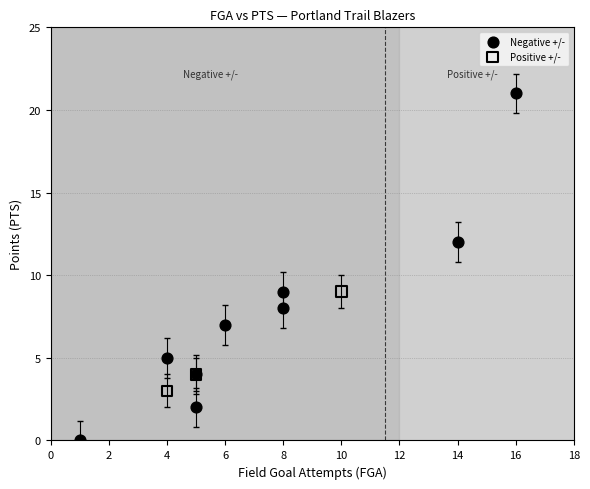

Which series contains the highest Y value?

Negative +/-